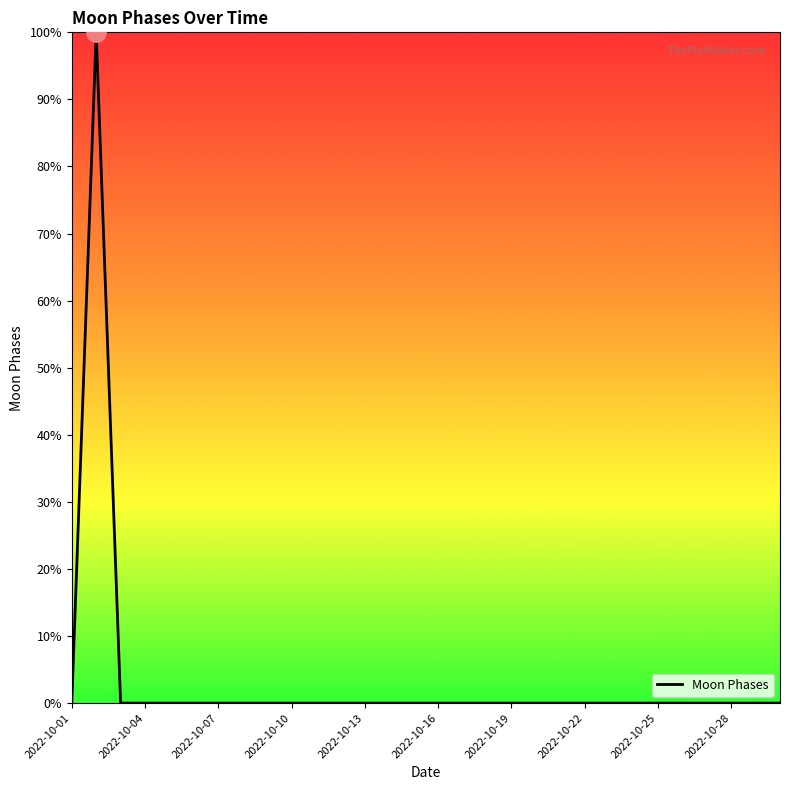

Does the chart display data point markers on the line(s)?

No